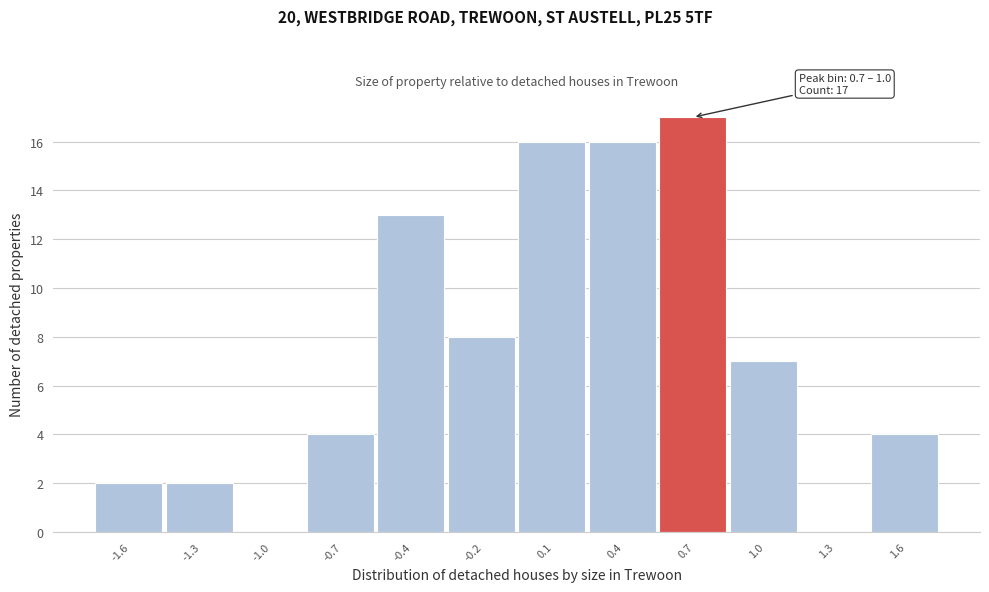

Reading left to right, what are all the values shown in this chart?

-1.6=2	-1.3=2	-1.0=0	-0.7=4	-0.4=13	-0.2=8	0.1=16	0.4=16	0.7=17	1.0=7	1.3=0	1.6=4